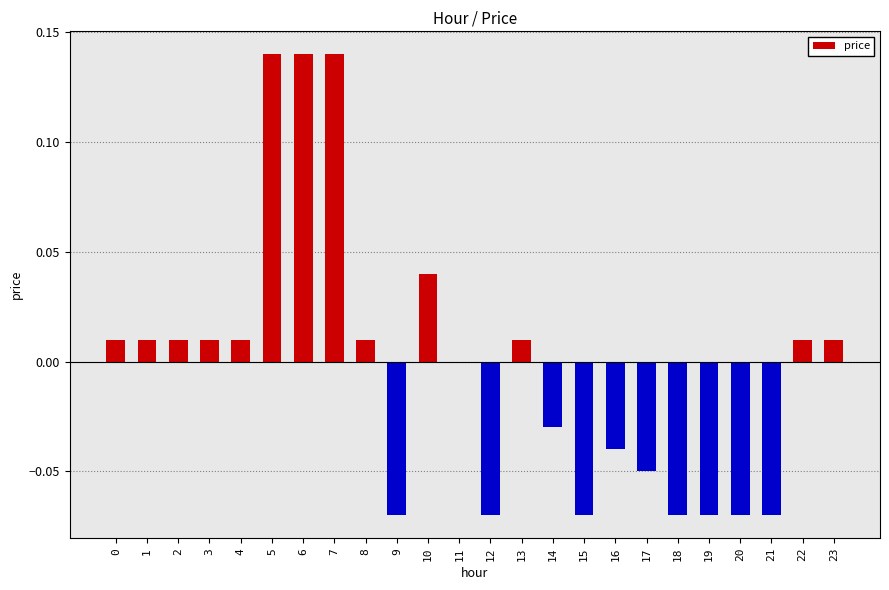

True or false: the data shows 0.0 at 4.

True